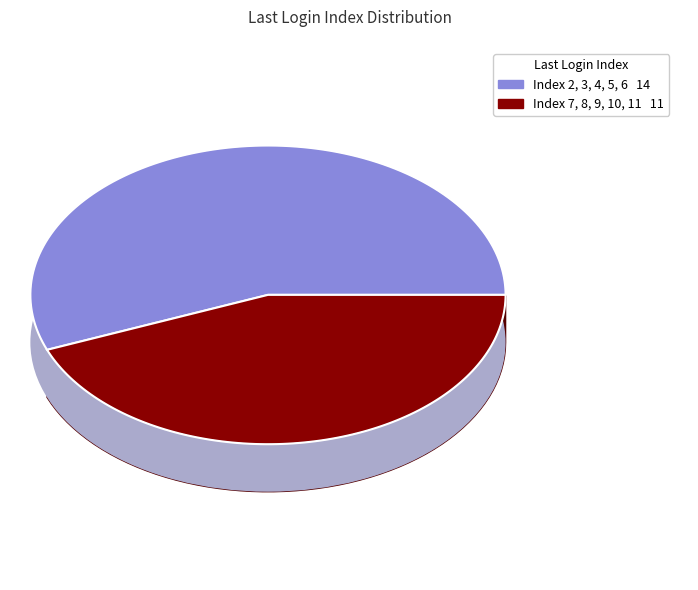

Between 11 and 9, which is larger?

11